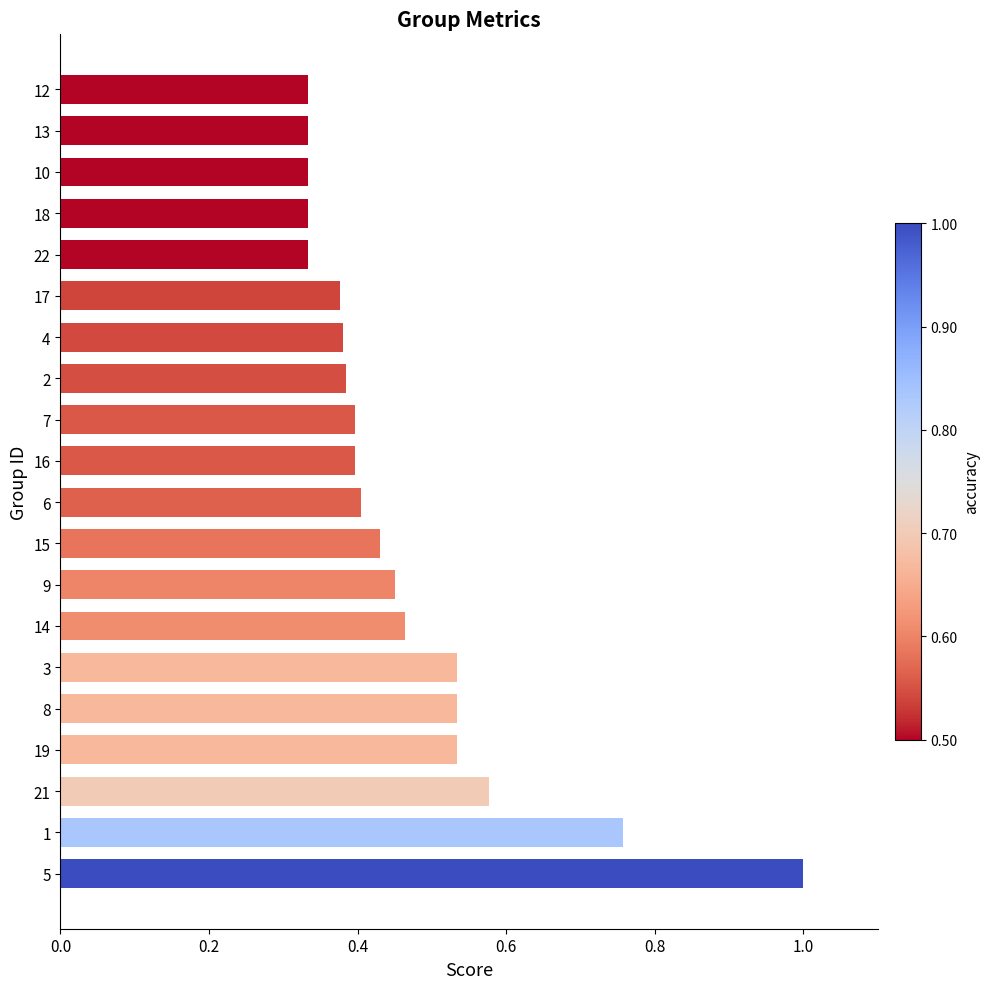

Is it true that the value at 19 is 0.2?

False